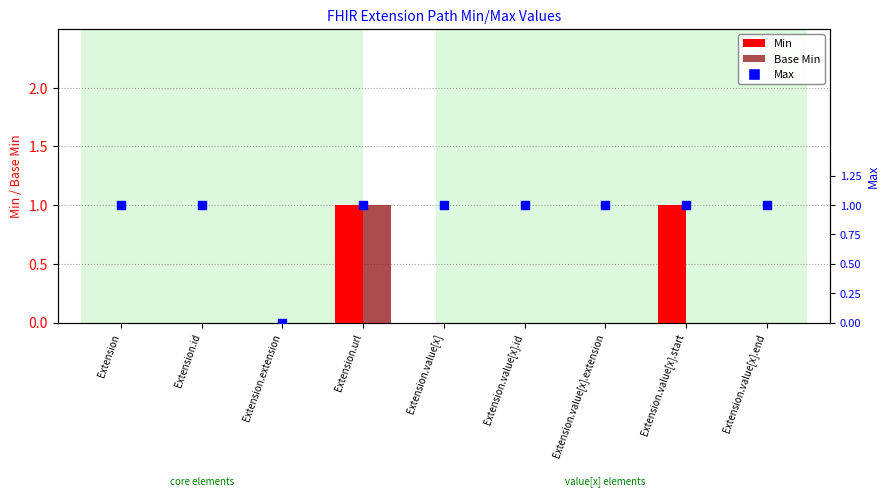

At how many categories does at least one series exceed 0?

8